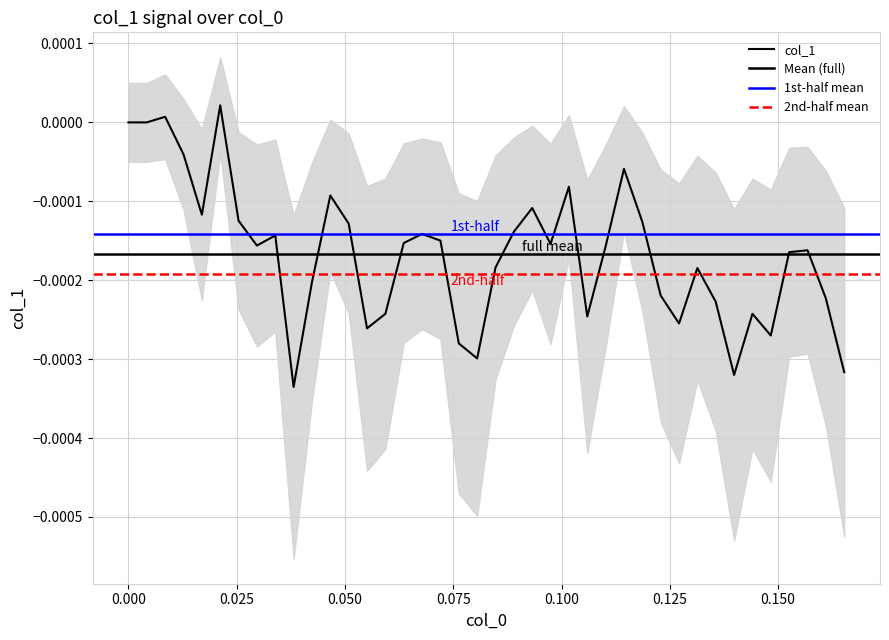

How many values are below zero?

36